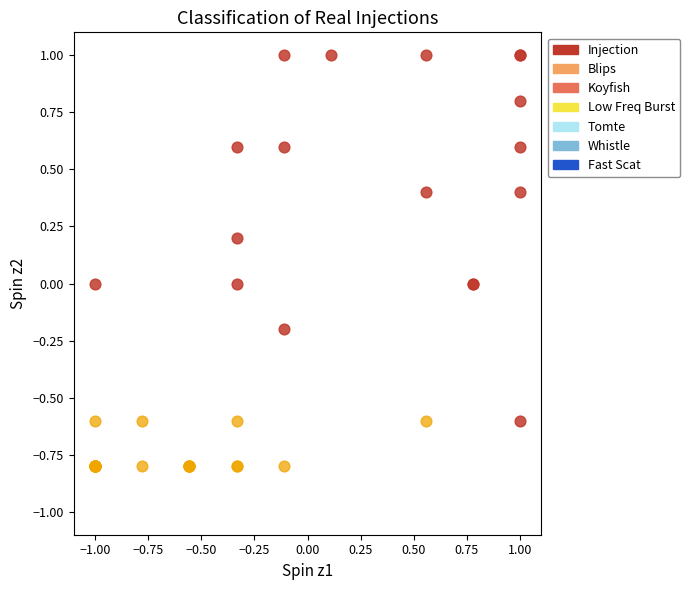

Which series reaches the maximum Y coordinate?

Injection